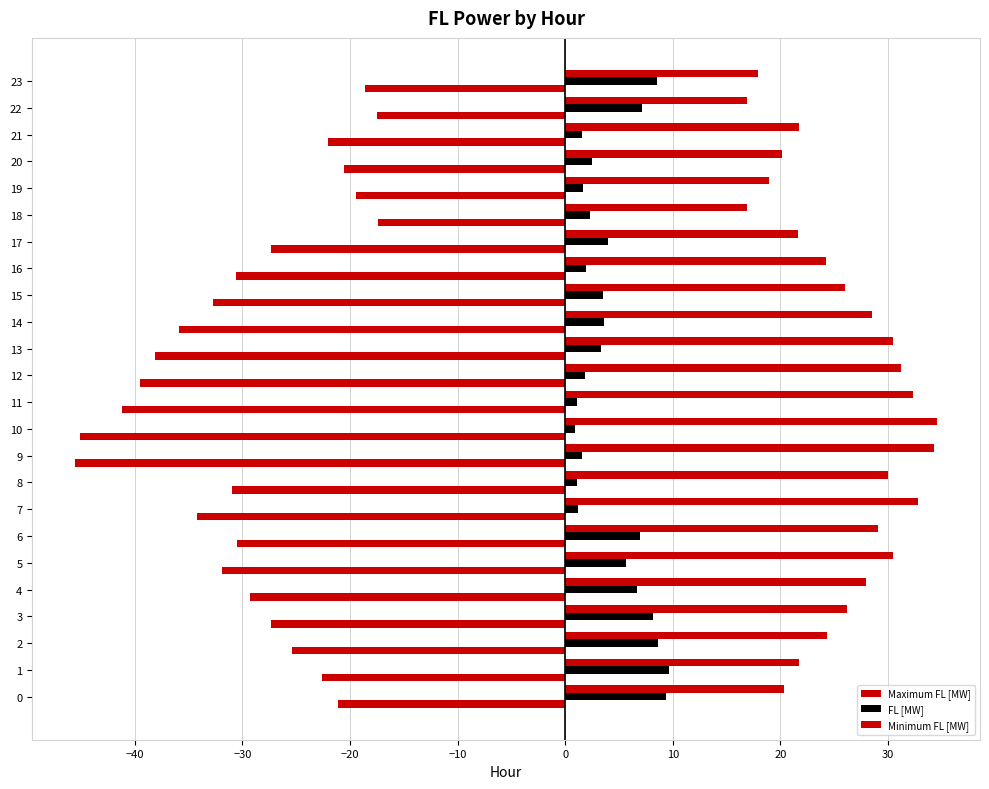

Which series has the largest total across all categories?

Maximum FL [MW]